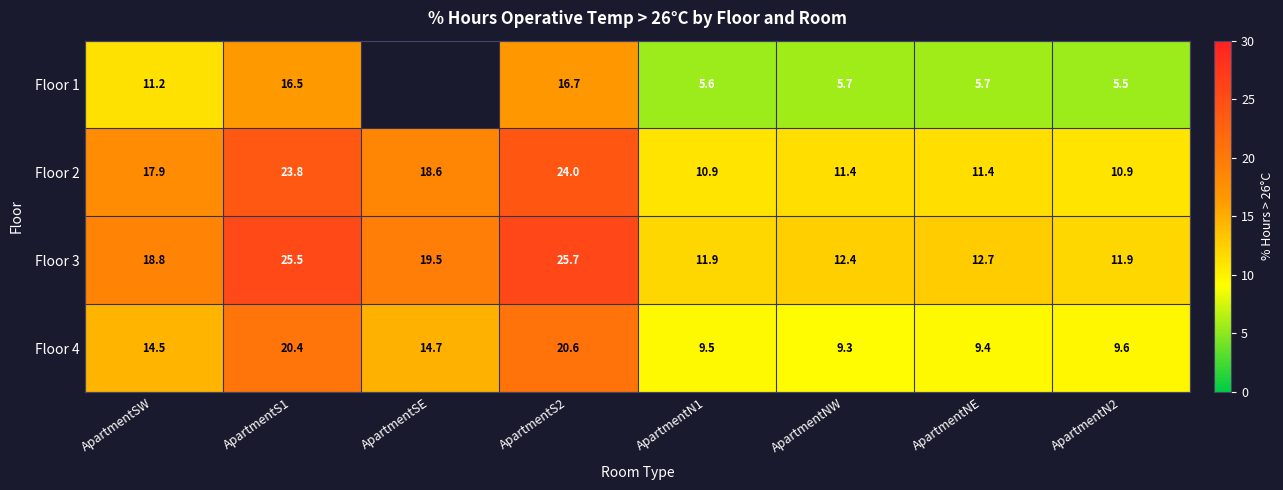

How many values in the Floor 4 series are below 14?

4